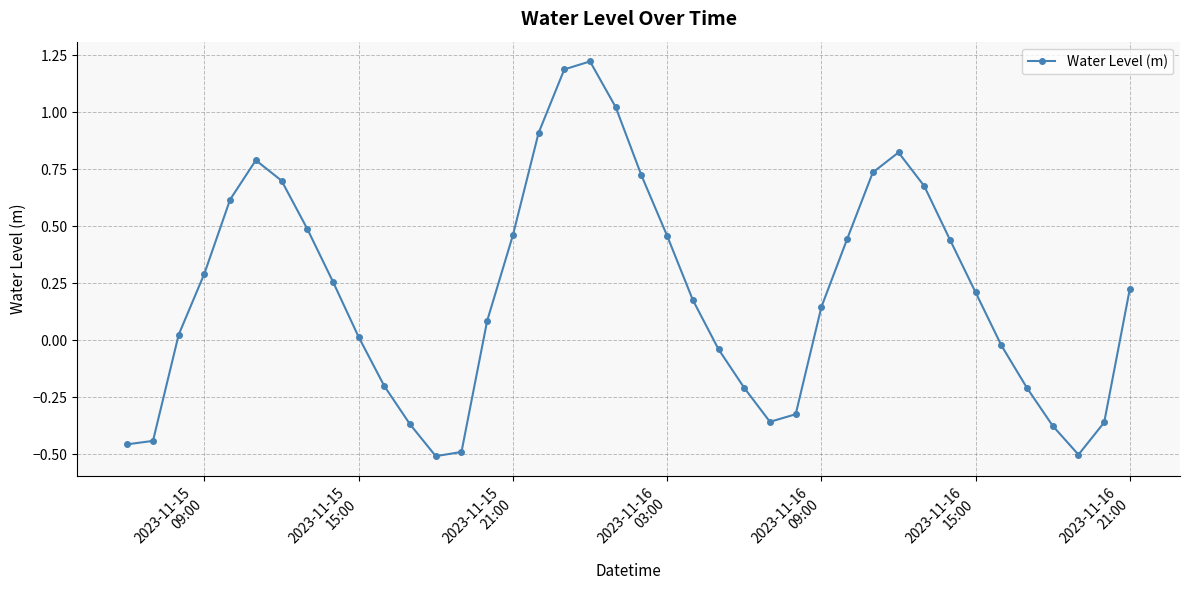

True or false: the data has more than 1 interior local peaks.

True